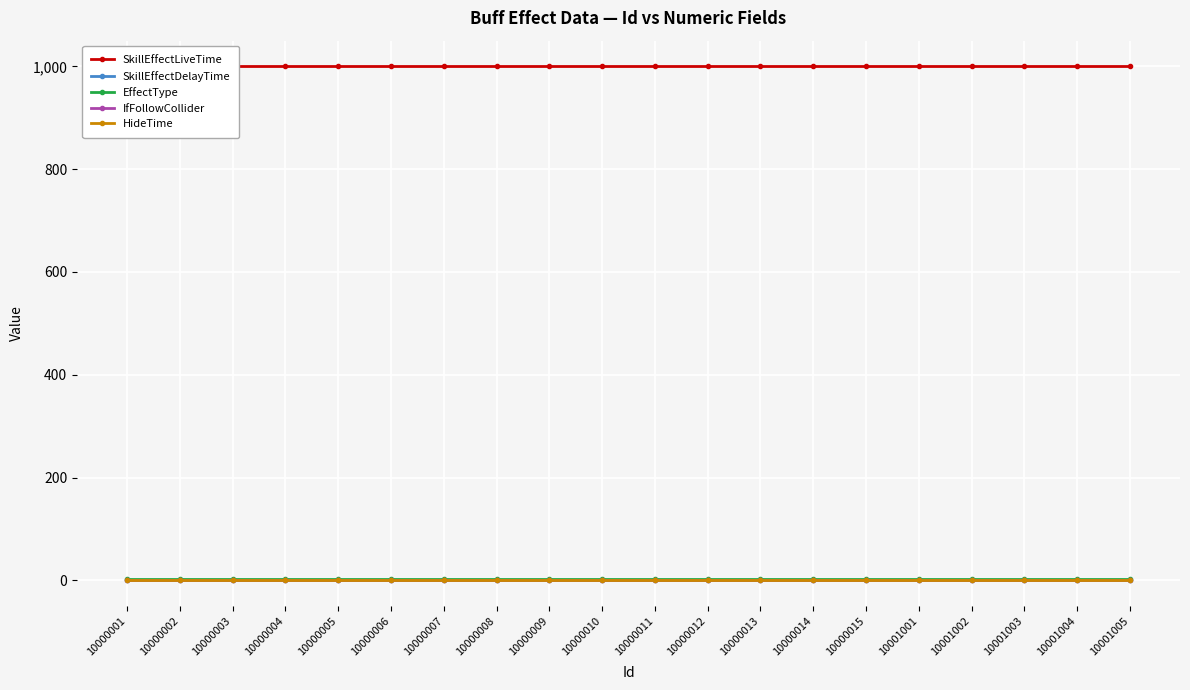

What is the spread (max minus min) of values at 10000007?

1000